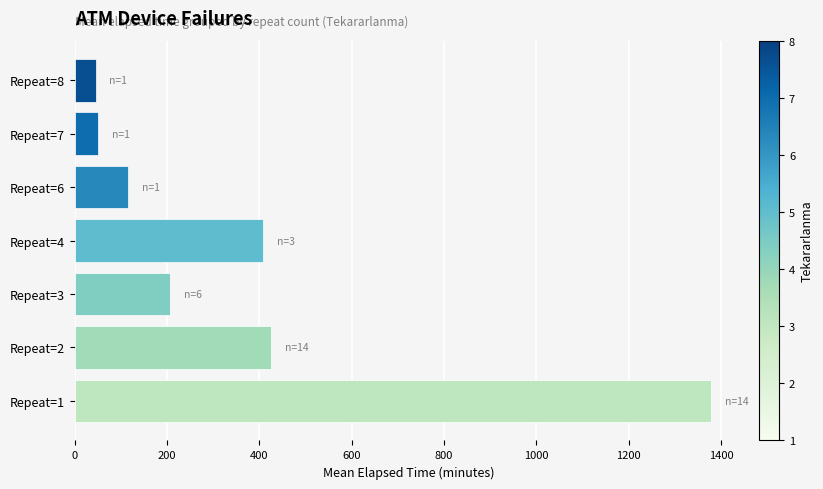

How many bars are there in total?

7